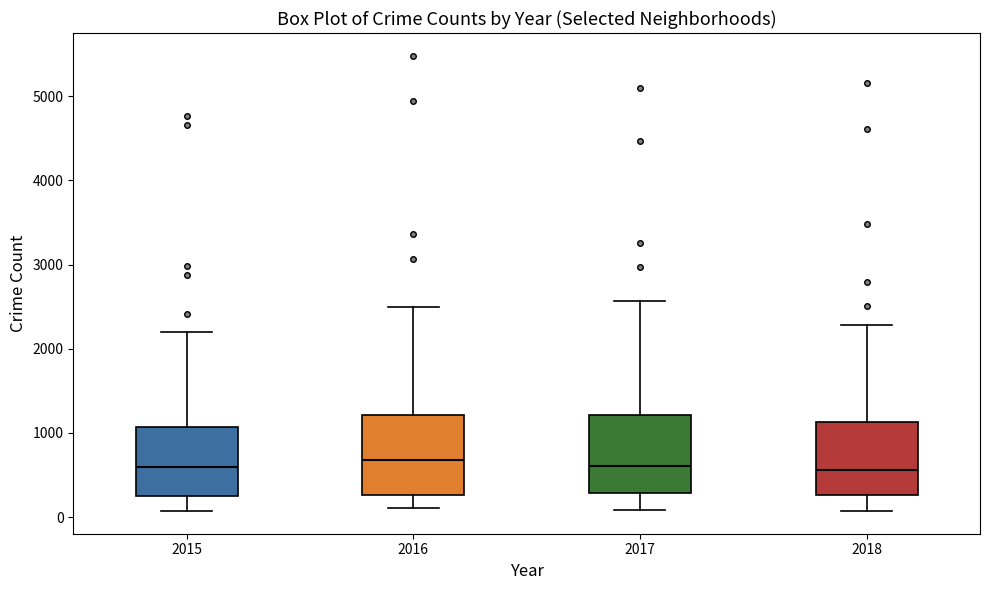

Reading left to right, transcribe this box plot: for each box, give where its median line is, the range the box spans, and where its two whiskers end, as read against the y-axis. The values are not printed on the chart, so give them approximately, as read against the axis.

2015: median 600, box 300 to 1100, whiskers 100 to 2200
2016: median 700, box 300 to 1200, whiskers 100 to 2500
2017: median 600, box 300 to 1200, whiskers 100 to 2600
2018: median 600, box 300 to 1100, whiskers 100 to 2300